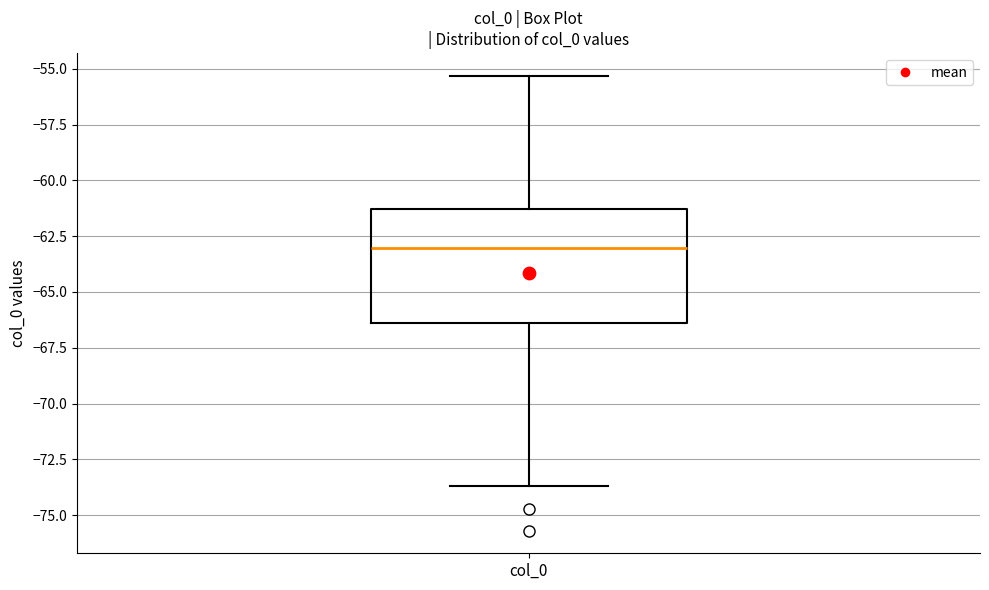

Read this box plot against the y-axis: the position of the median line, the range covered by the box, and the ends of both whiskers. The values are not printed on the chart, so give them approximately, as read against the axis.

median -63.0, box -66.5 to -61.5, whiskers -73.5 to -55.5